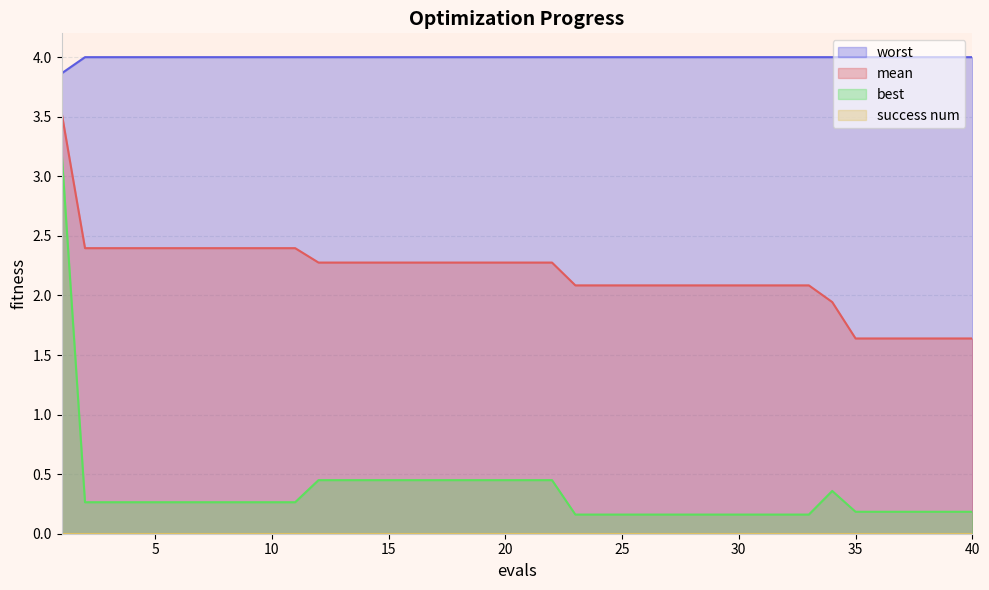

What is the difference between the second highest and second lowest values in the best series?

0.3